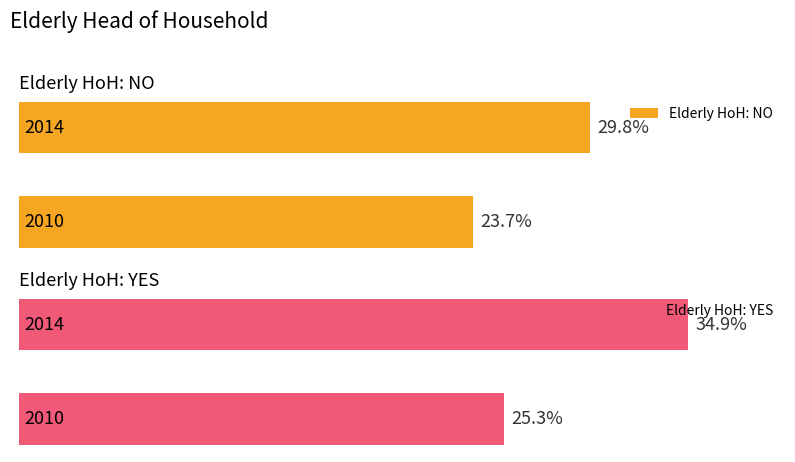

Which series has the largest total across all categories?

Elderly HoH: YES